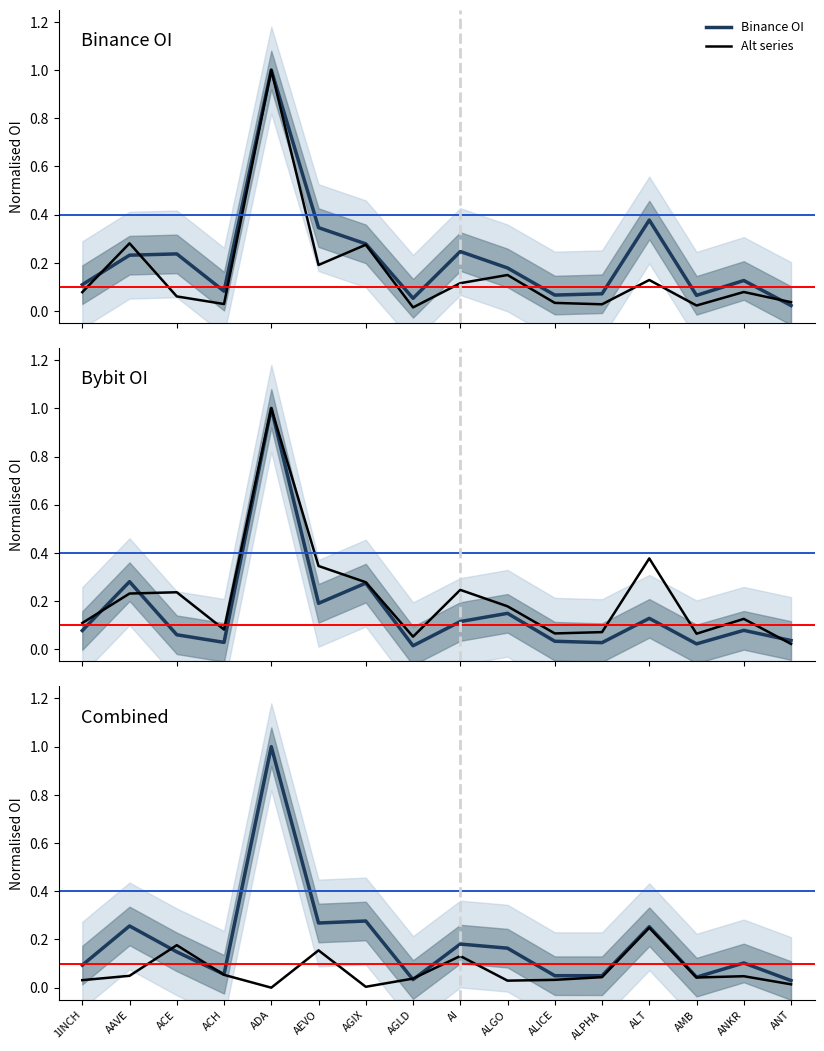

What is the difference between the maximum and minimum values in the Combined series?

1.0